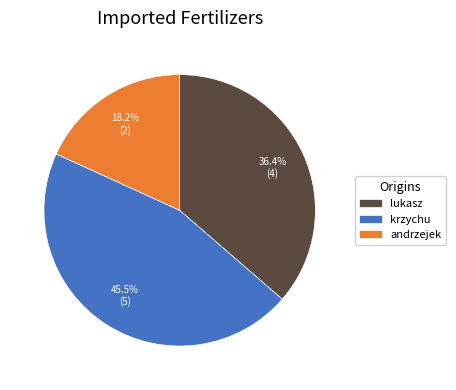

Which has a higher value, lukasz or krzychu?

krzychu